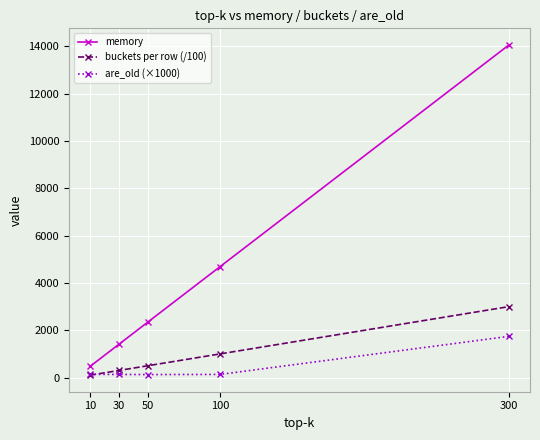

How many lines are shown in the chart?

3